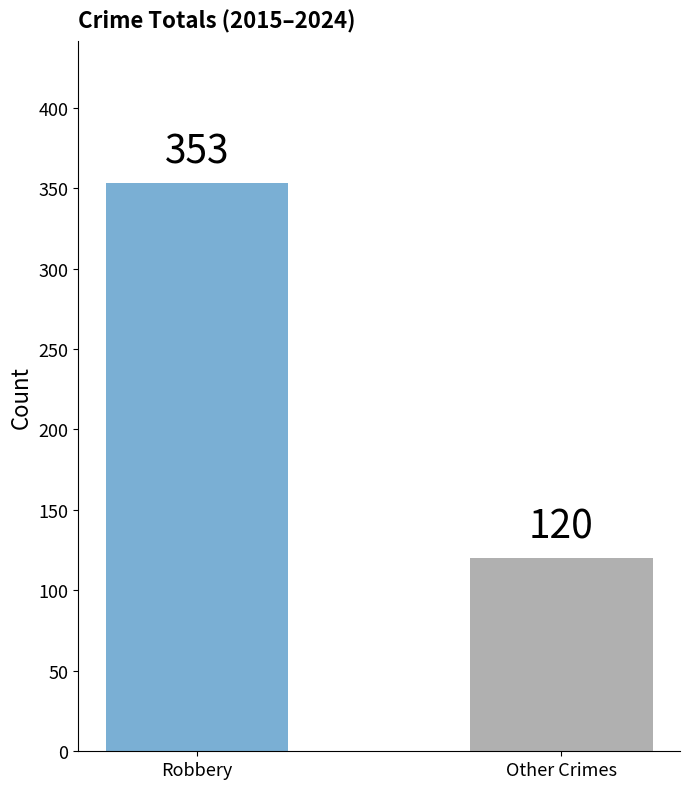

What is the difference between the values at Robbery and Other Crimes?

233